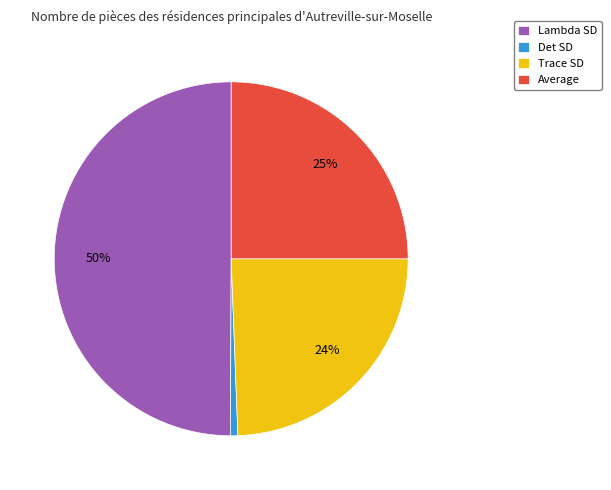

Which has a higher value, Trace SD or Det SD?

Trace SD